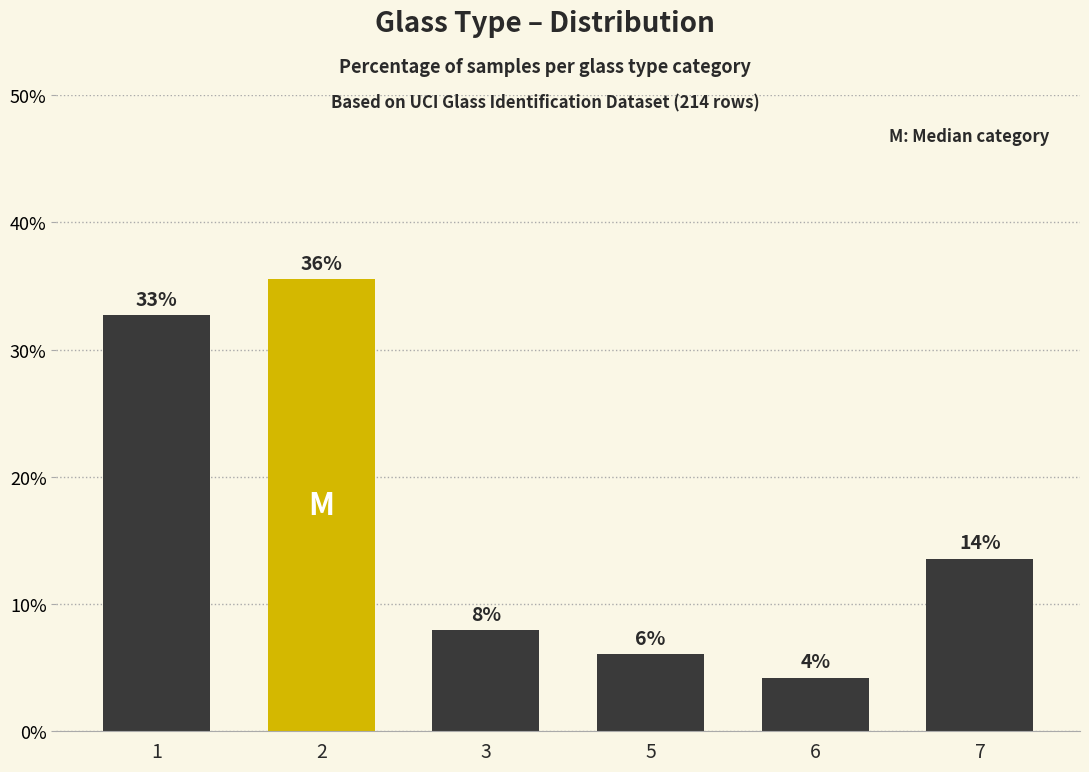

Reading right to left, what are all the values shown in this chart?

7=13.6	6=4.2	5=6.1	3=7.9	2=35.5	1=32.7